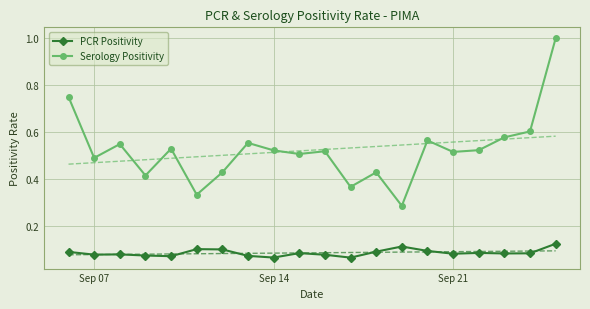

True or false: PCR Positivity and Serology Positivity cross at least once.

False